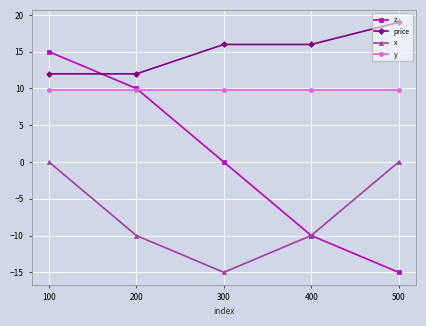

Is it true that price equals 12.0 at 100?

True